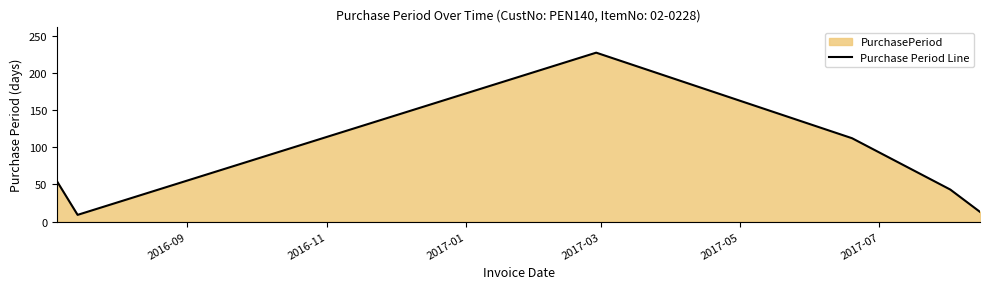

True or false: the data has more than 1 interior local peaks.

False